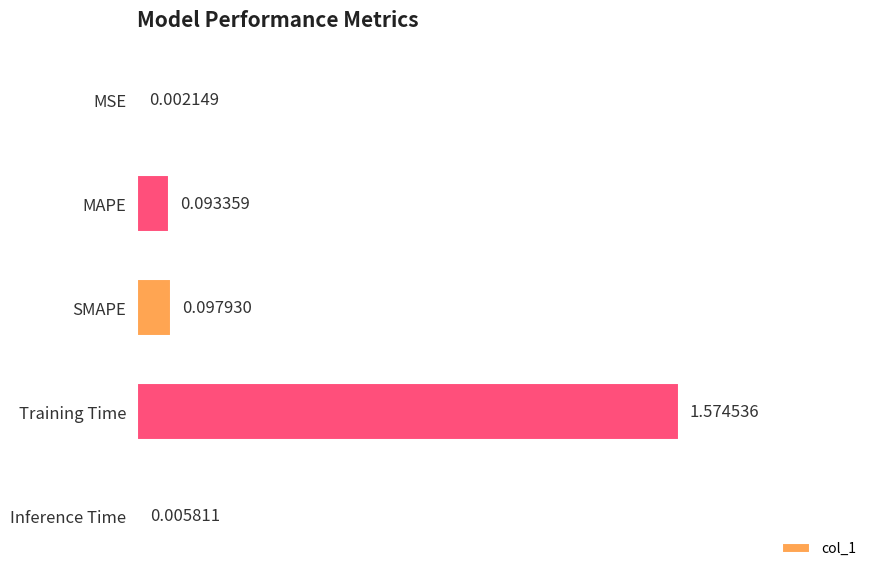

Which label corresponds to the largest value in the chart?

Training Time